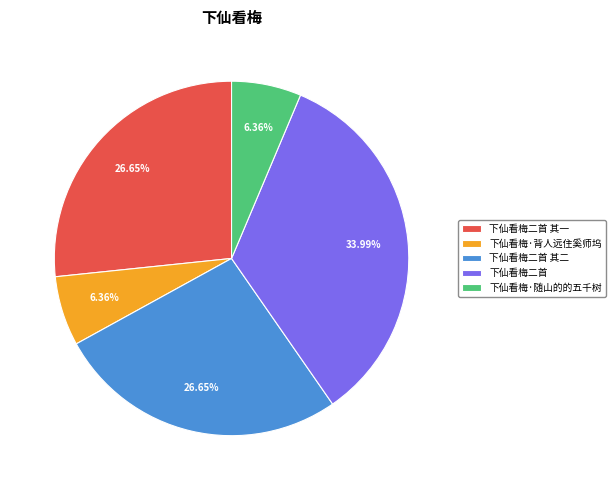

Is there a majority slice in this chart?

No